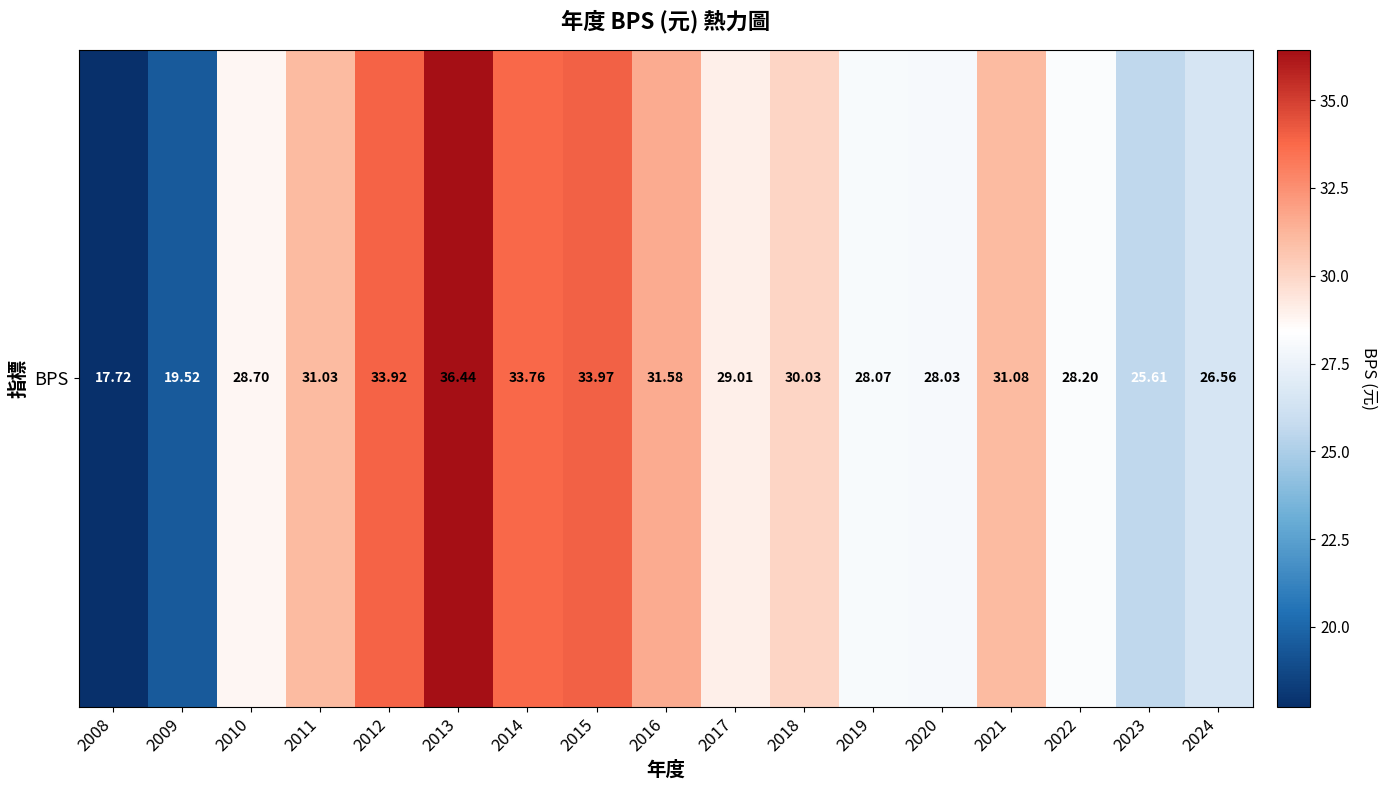

What is the difference between the maximum and minimum values?

18.7